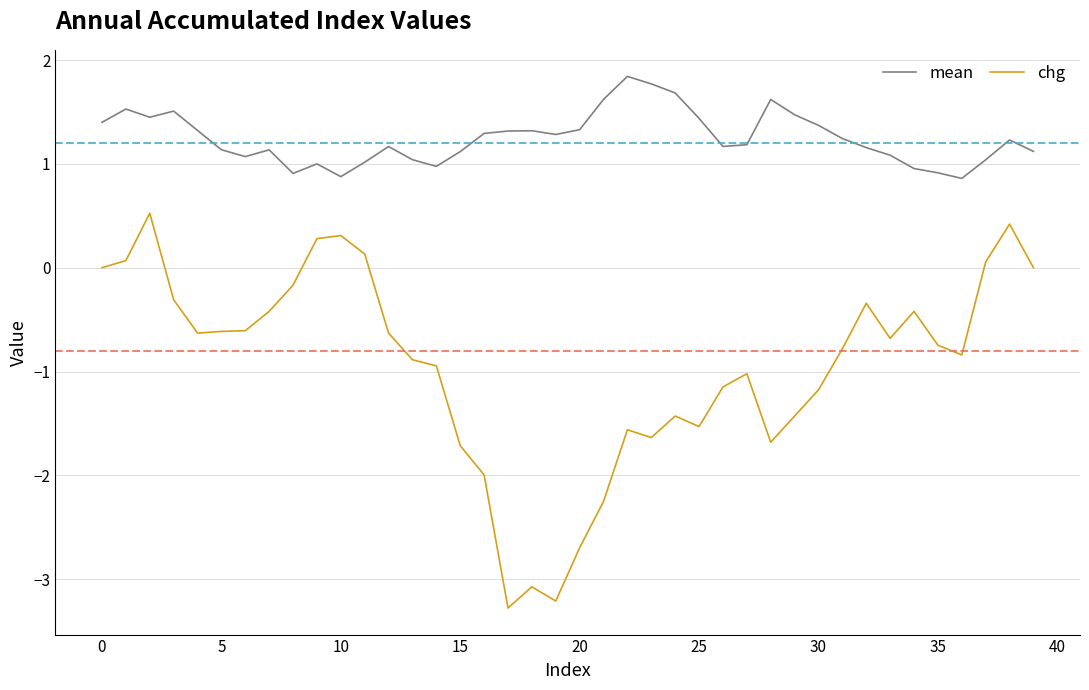

Rank the series by their average value, from lowest to highest.

chg, mean